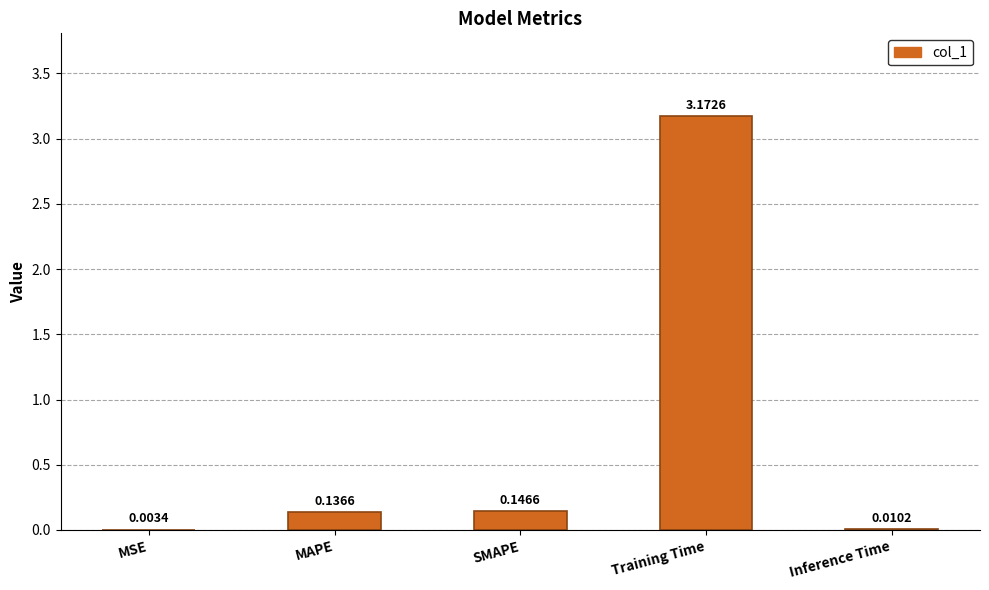

Which has a higher value, MAPE or MSE?

MAPE